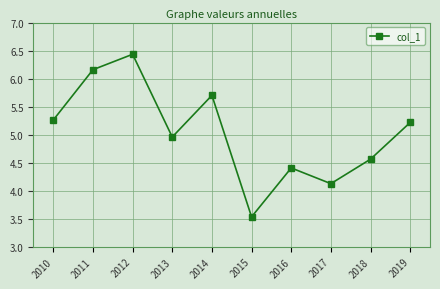

What is the minimum value shown in the chart?

3.5